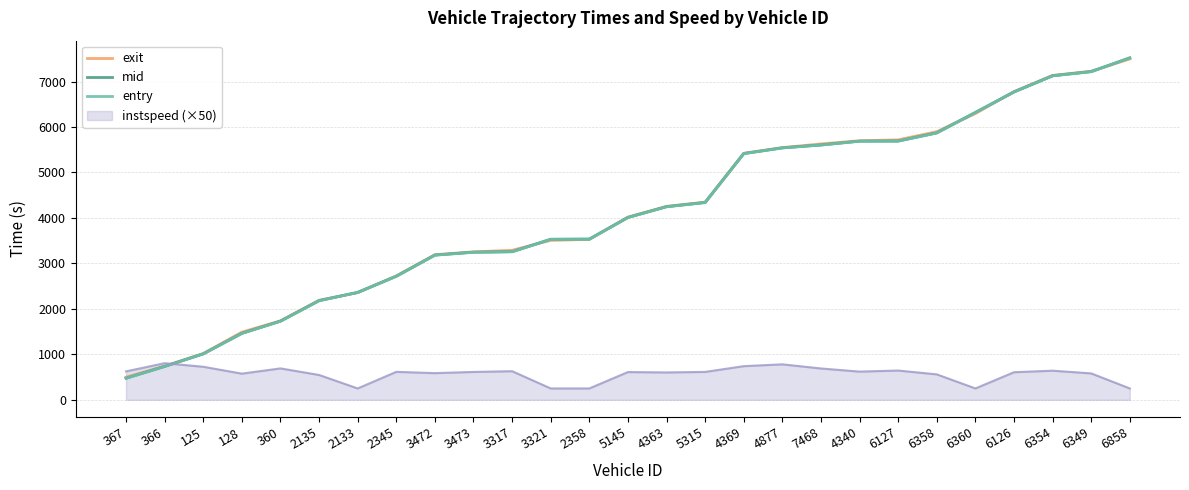

After their last crossing, which series has the higher values: exit or mid?

mid